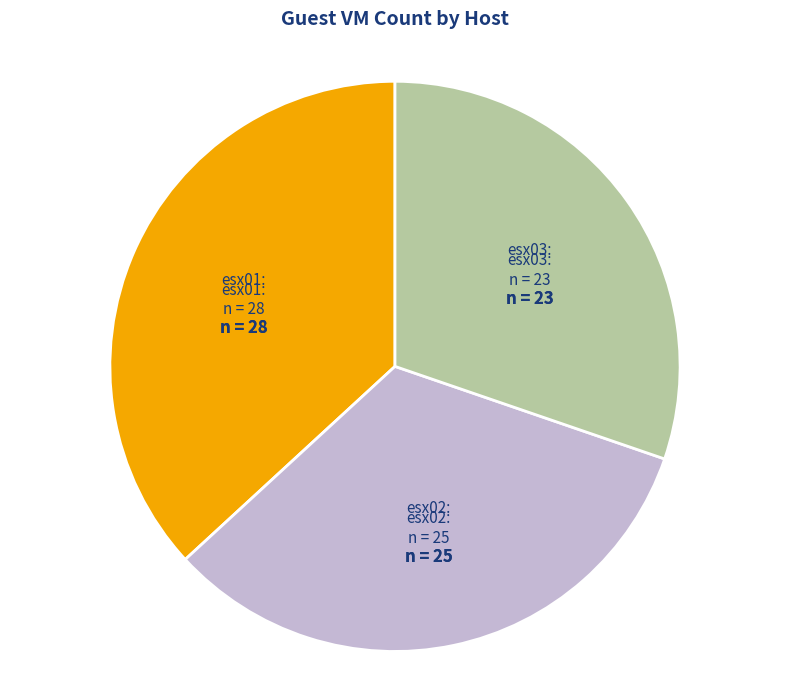

Do esx03 and esx02 together represent more than half of the pie?

Yes